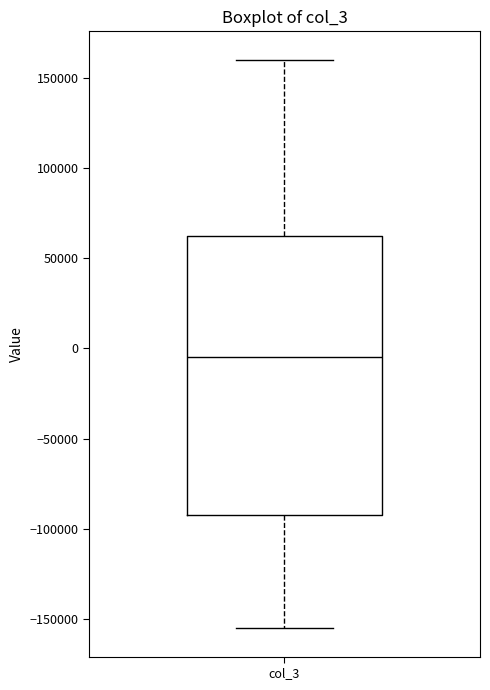

Read this box plot against the y-axis: the position of the median line, the range covered by the box, and the ends of both whiskers. The values are not printed on the chart, so give them approximately, as read against the axis.

median -5000, box -90000 to 65000, whiskers -155000 to 160000